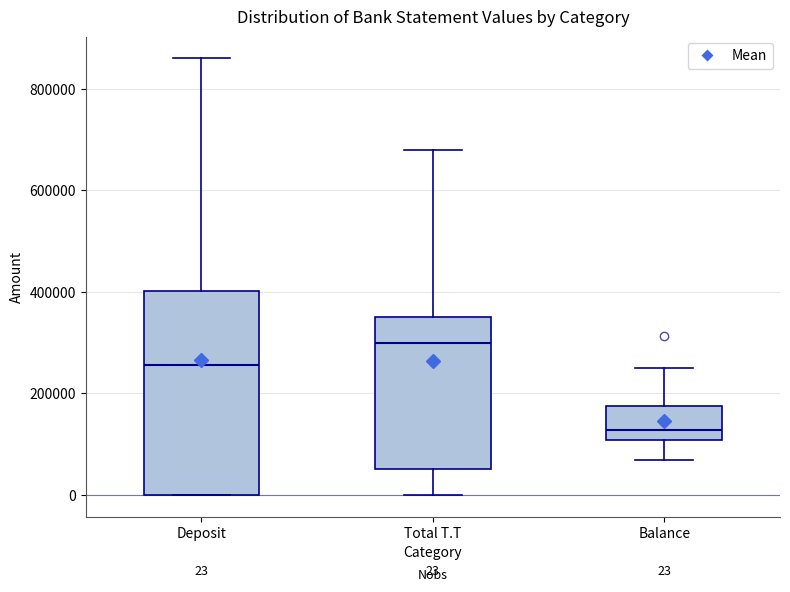

Which box is the tallest, from its lower edge to its upper edge?

Deposit